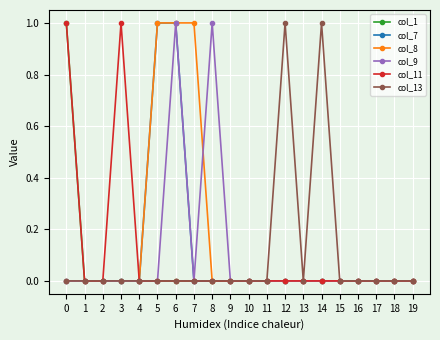

What is the total value across all series at 5?

2